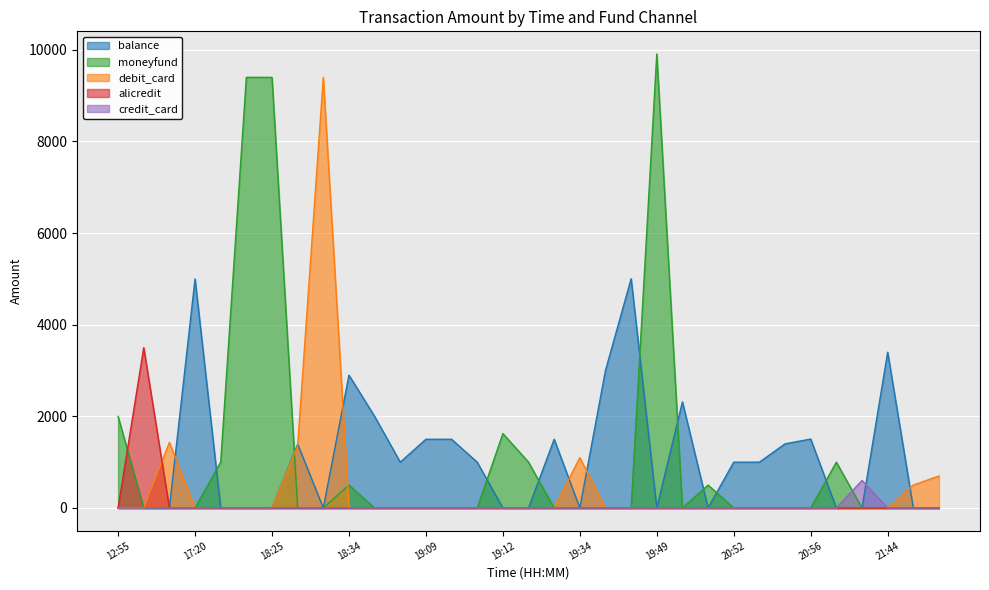

List the labels in order of moneyfund value, largest first.

19:49, 18:22, 18:25, 12:55, 19:12, 17:59, 19:13, 21:08, 20:38, 18:34, 13:10, 16:55, 17:20, 18:28, 18:29, 18:35, 18:36, 19:09, 19:10, 19:11, 19:16, 19:34, 19:47, 19:48, 20:24, 20:52, 20:54, 20:55, 20:56, 21:36, 21:44, 22:48, 23:00